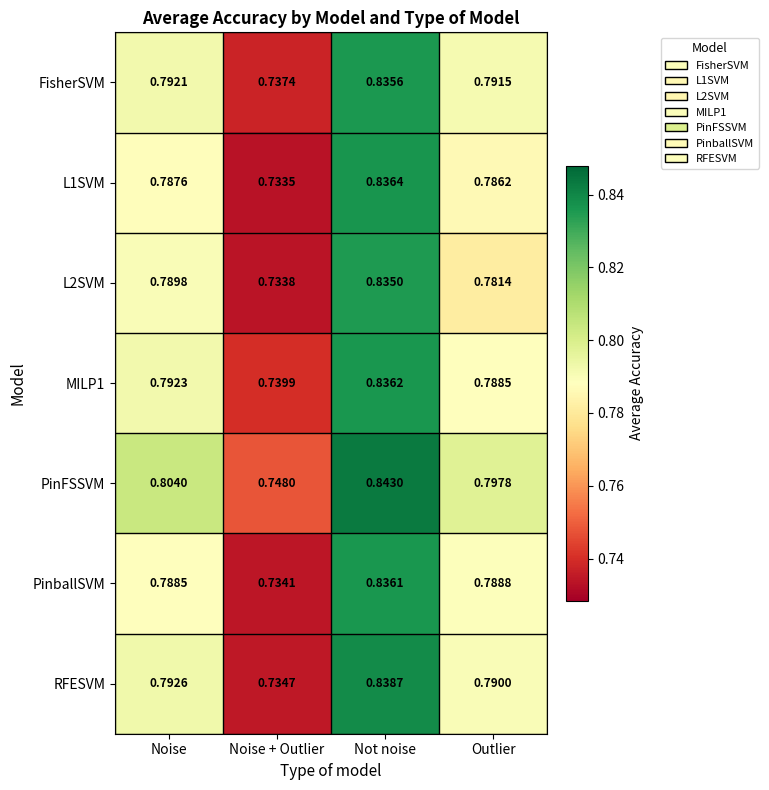

At which label does RFESVM reach its minimum?

Noise + Outlier